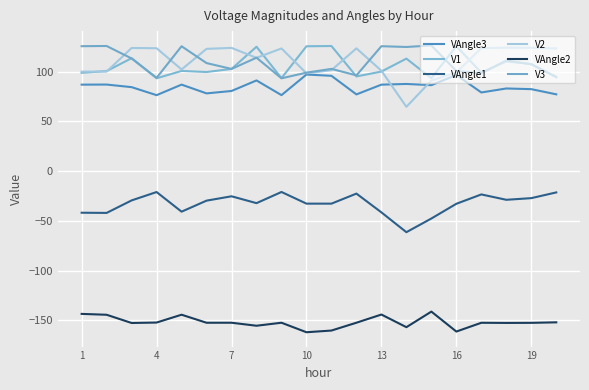

Is this an area chart (filled region under the line)?

No